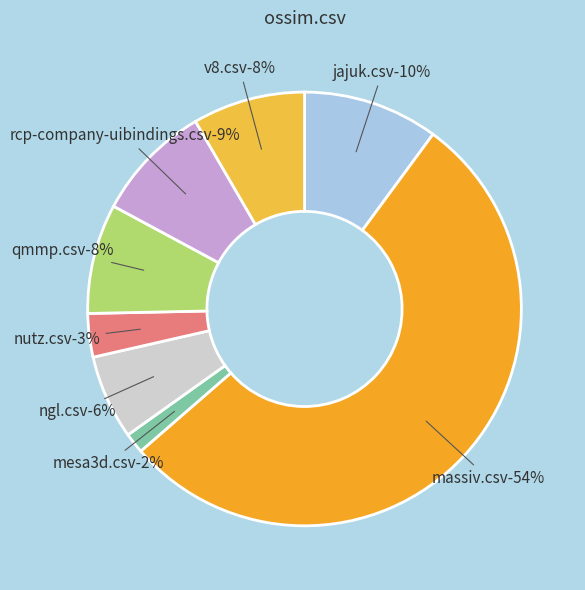

To the nearest percent, what is the combined percentage of v8.csv and rcp-company-uibindings.csv?

17%